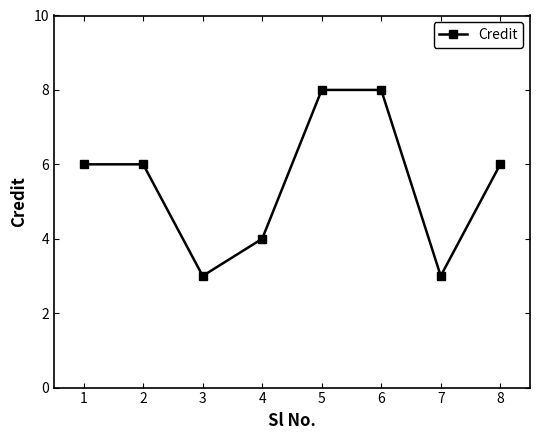

What is the greatest value displayed?

8